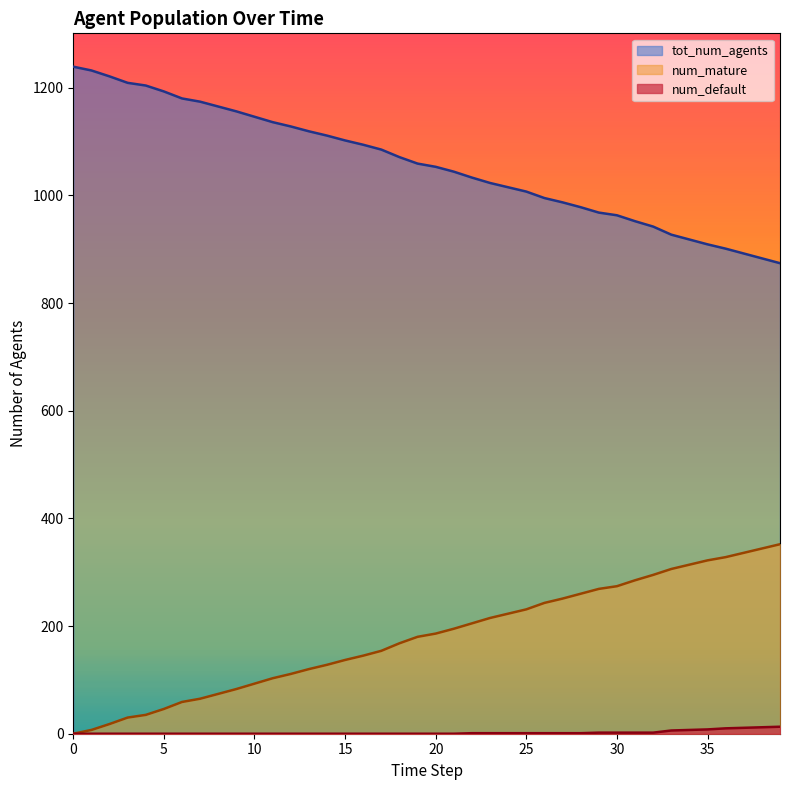

What is the average value of the num_default series?

2